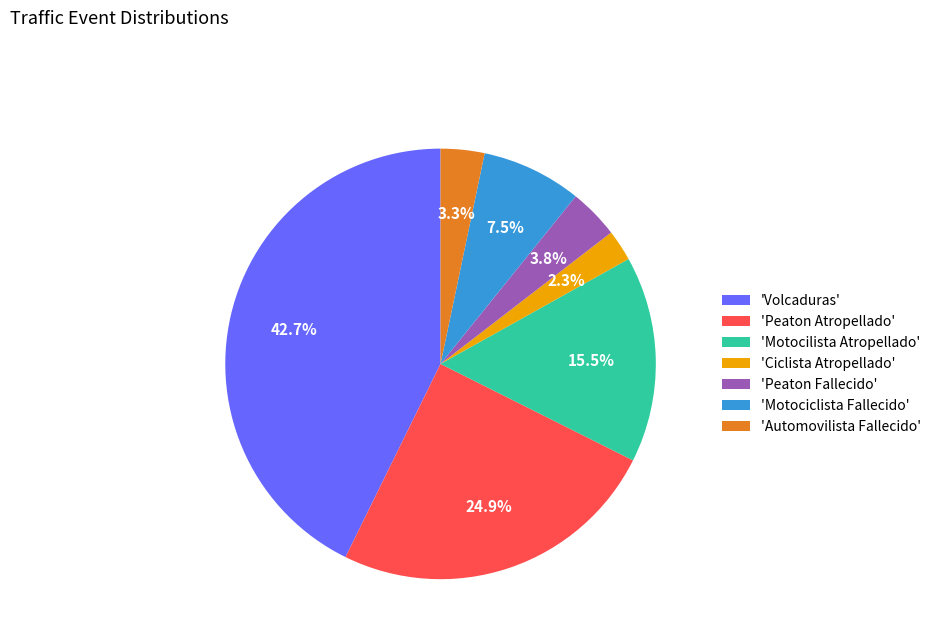

How many segments does this pie chart have?

7